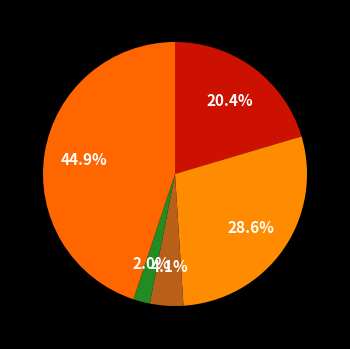

Does any single category account for the majority?

No